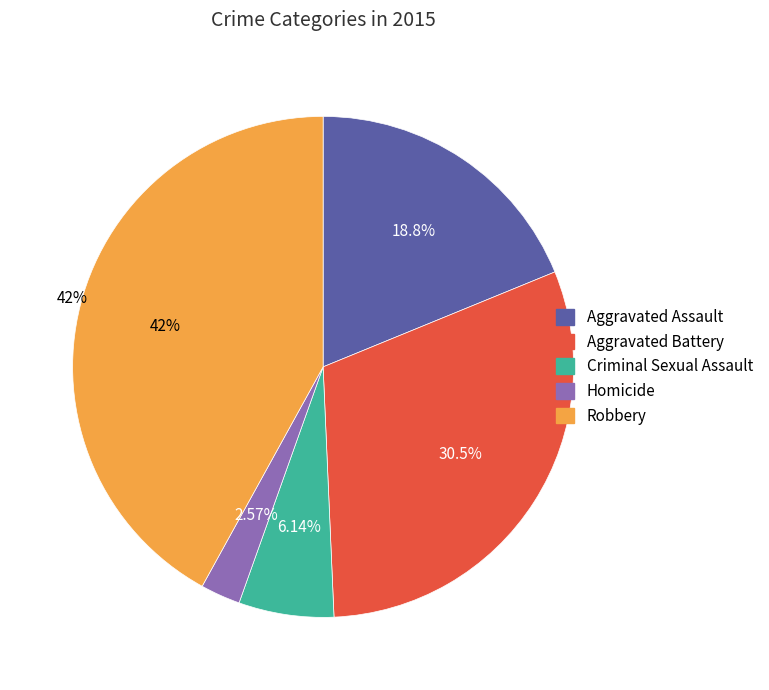

What percentage is the Aggravated Assault slice, to the nearest percent?

19%